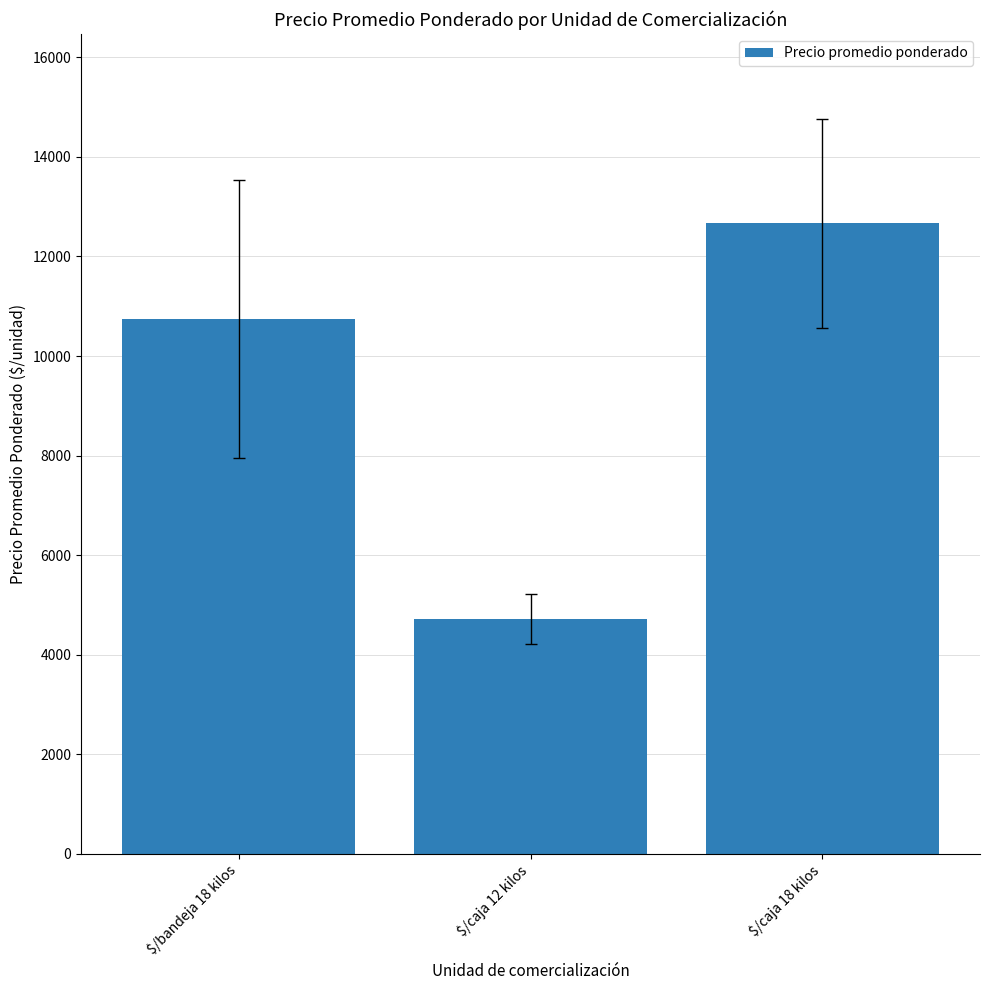

What is the label of the 2nd bar from the left?

$/caja 12 kilos